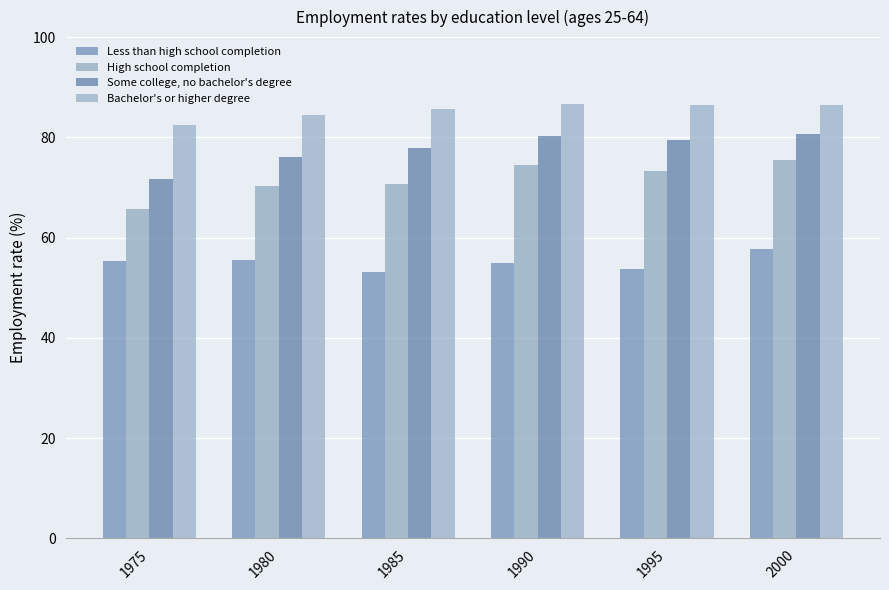

Which category has the highest value in the Some college, no bachelor's degree series?

2000